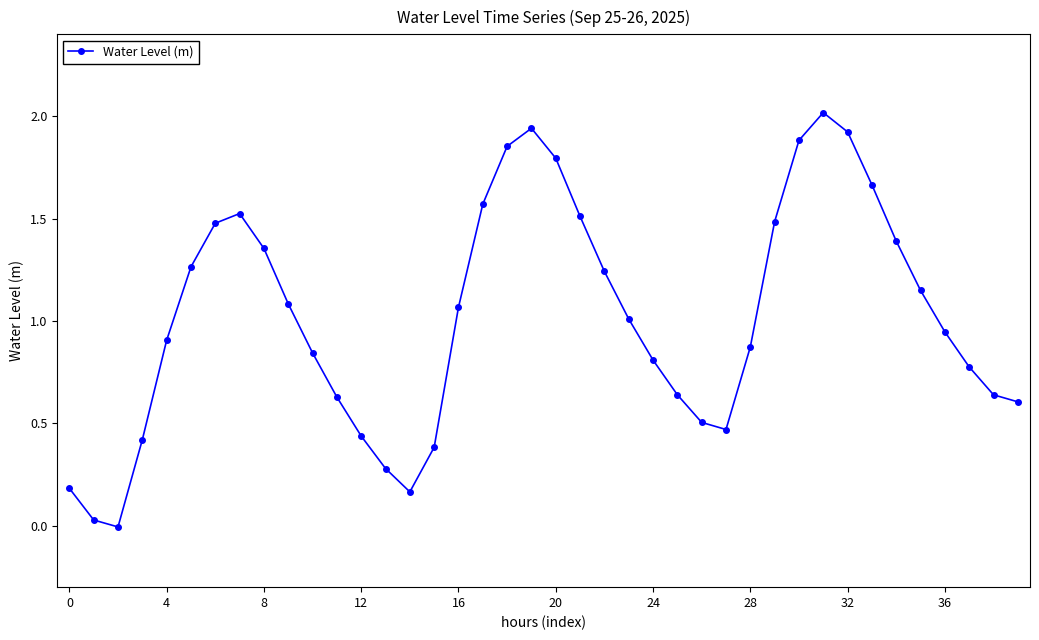

What is the difference between the maximum and minimum values?

2.0